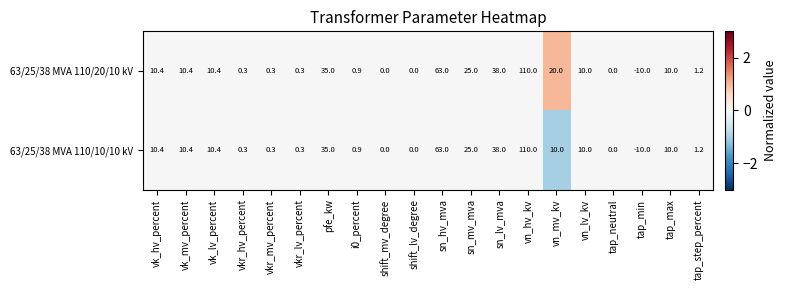

What is the greatest value displayed?

110.0